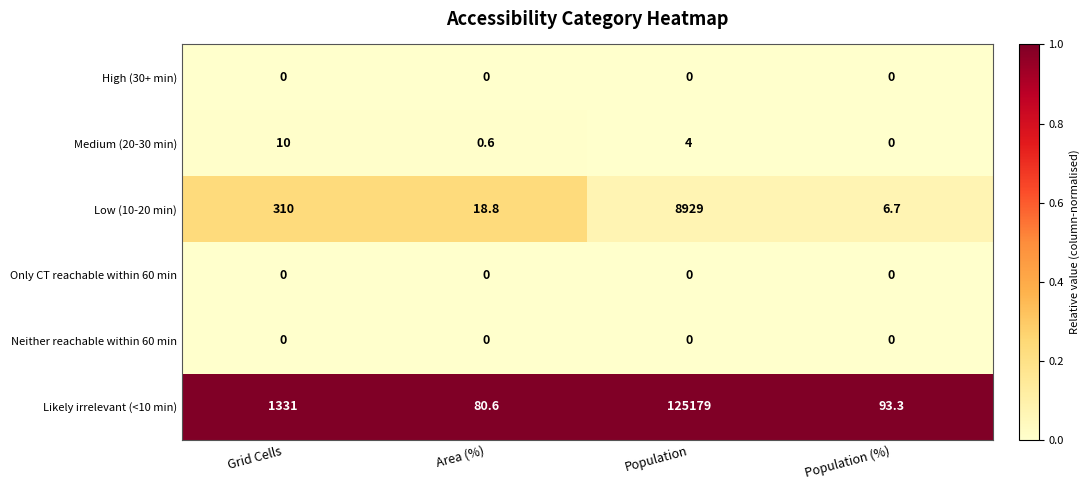

What is the maximum value shown in the chart?

125179.0